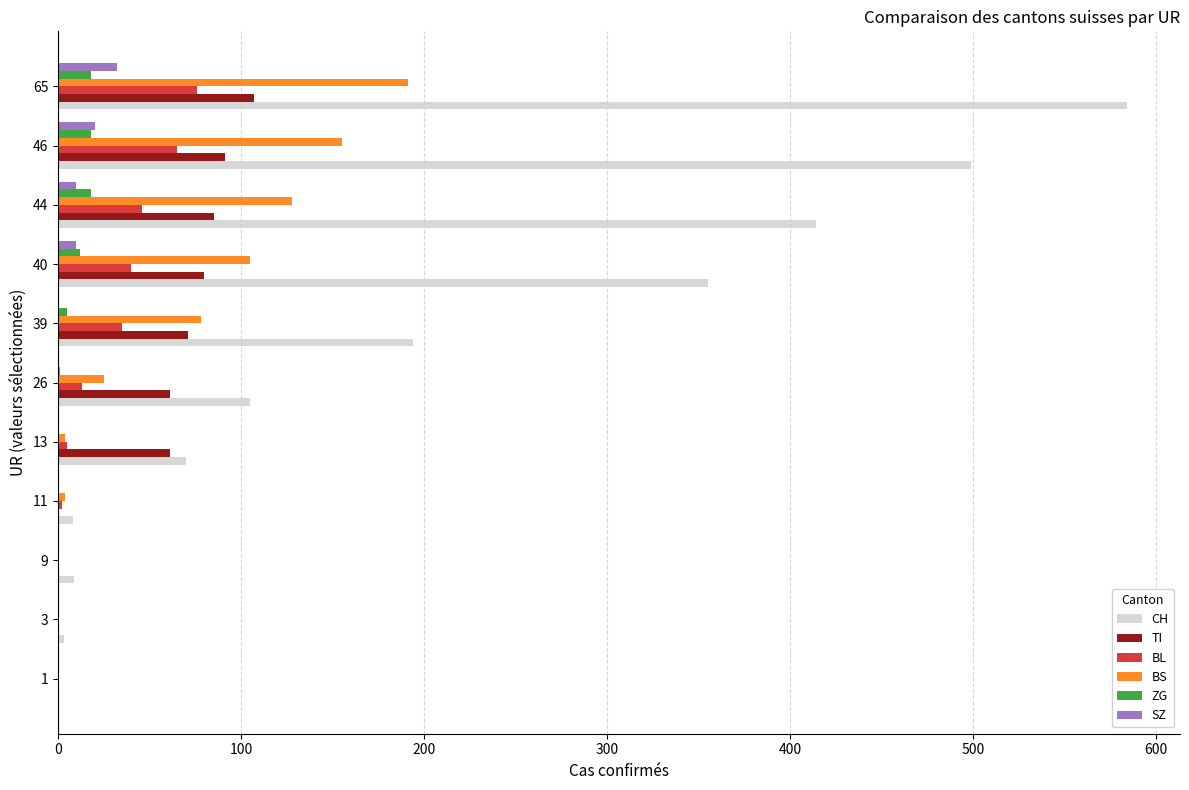

Which series has the largest total across all categories?

CH